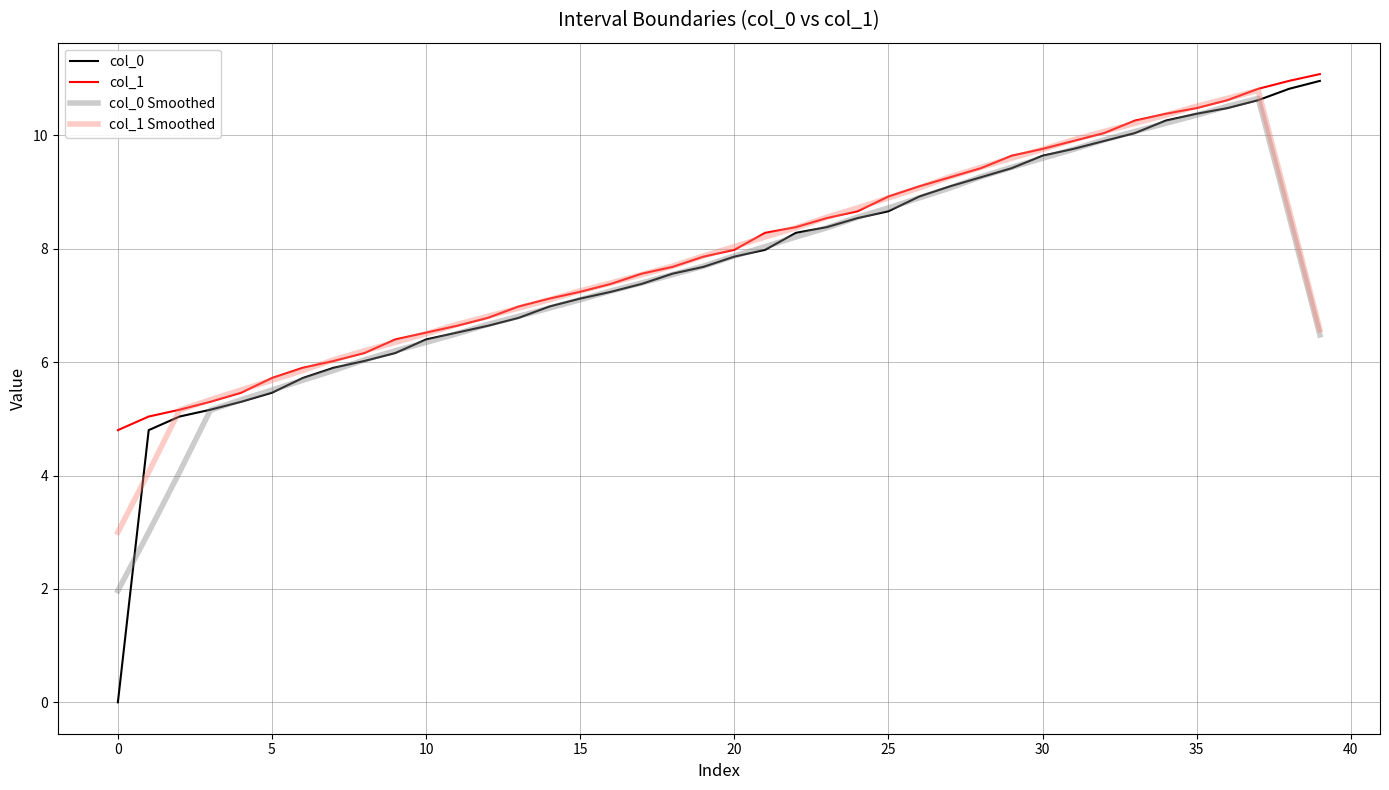

True or false: col_0 and col_1 cross at least once.

False